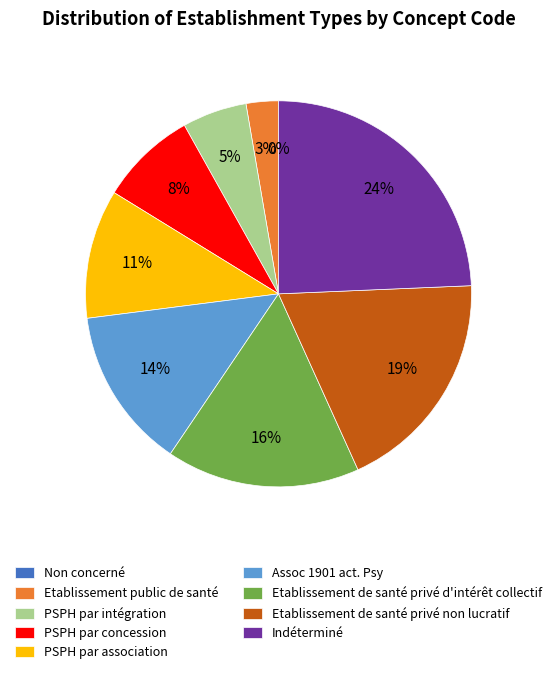

What portion of the pie excludes Etablissement public de santé?

97.3%